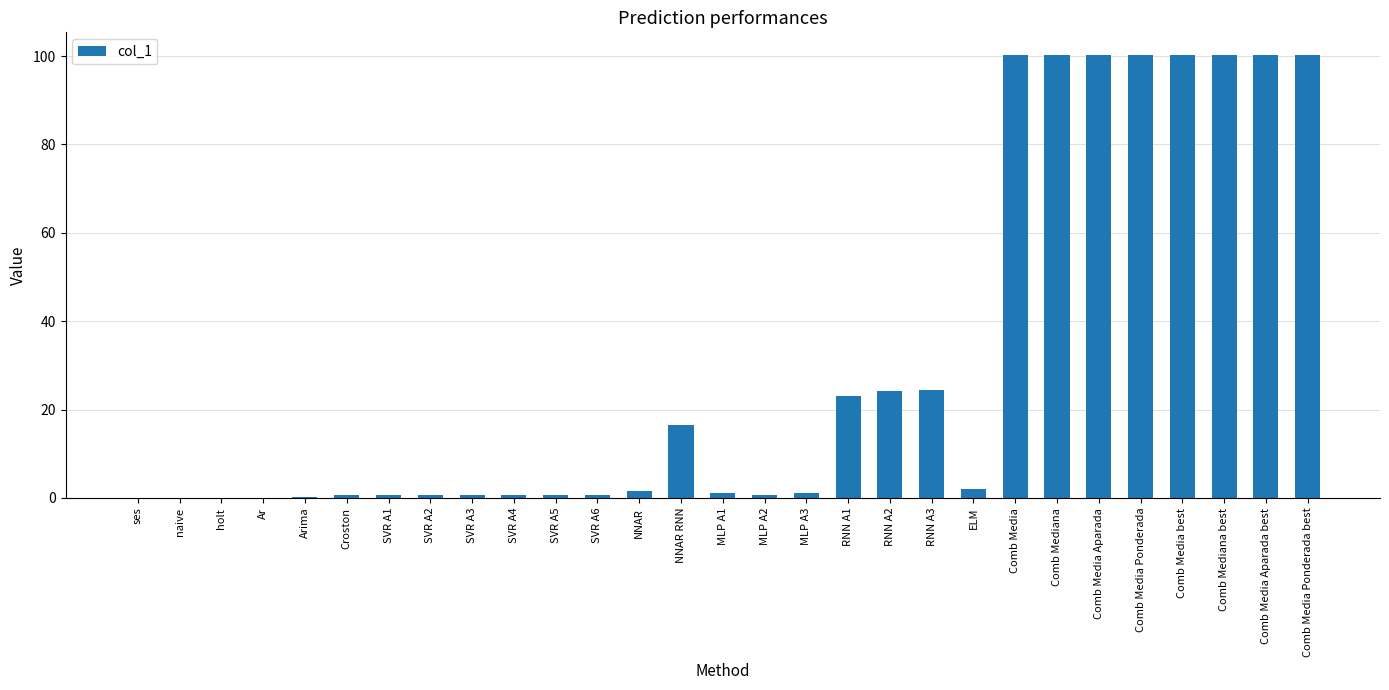

Between RNN A2 and Comb Media Ponderada best, which is larger?

Comb Media Ponderada best